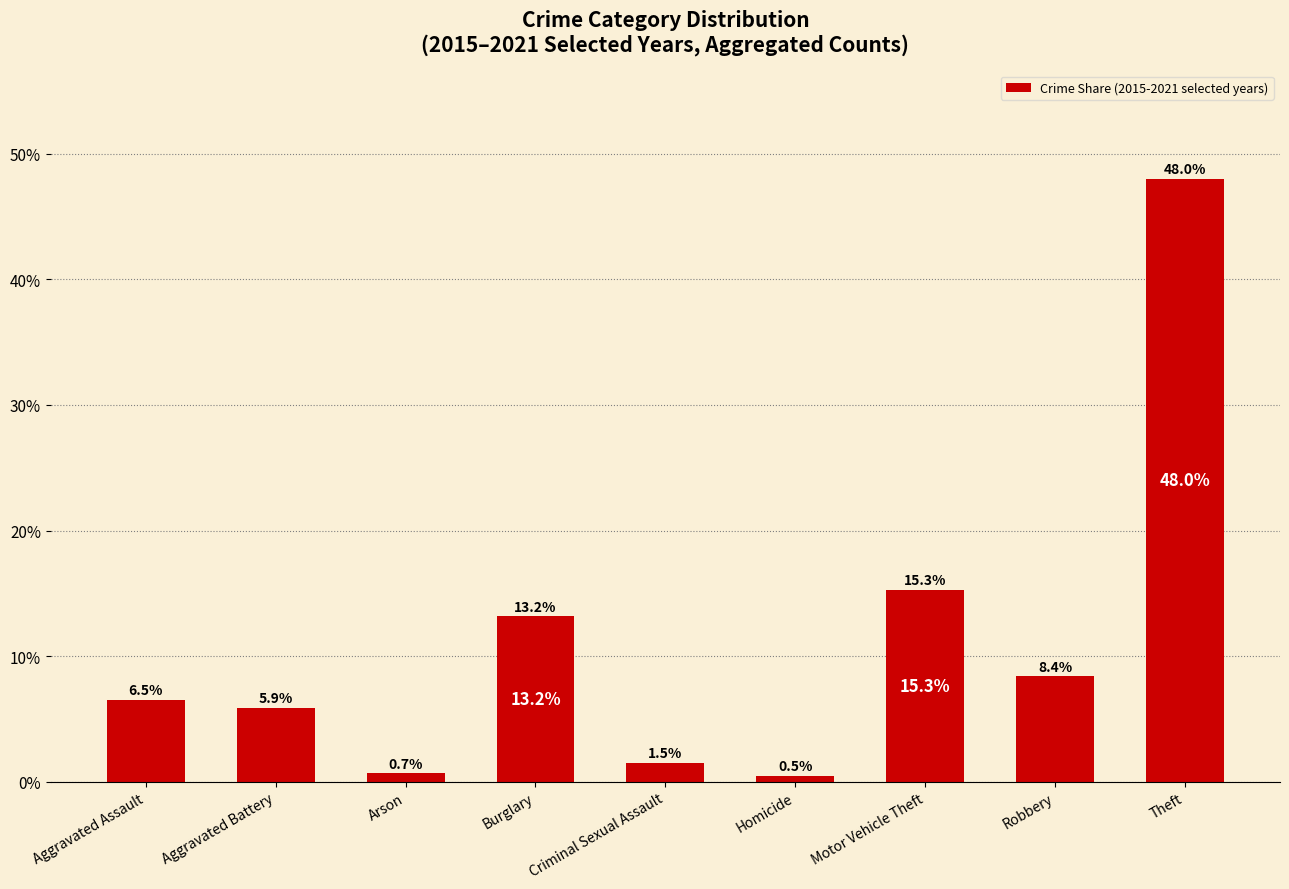

Which category has the highest value across all series?

Theft